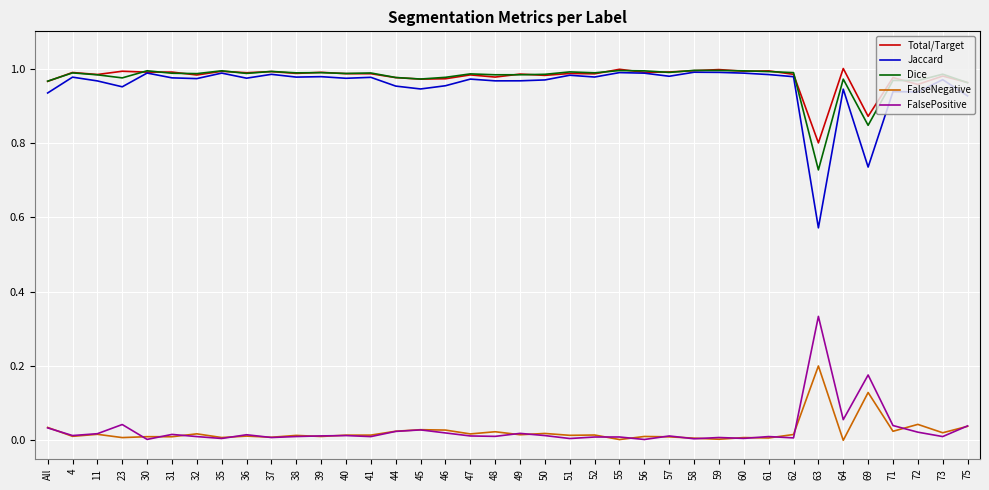

Which series has the largest range (max minus min)?

Jaccard